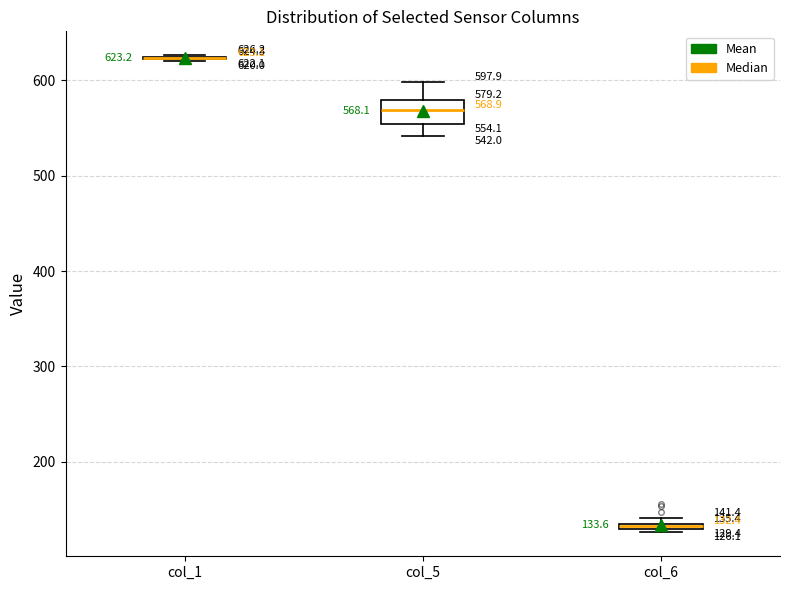

Which box is the tallest, from its lower edge to its upper edge?

col_5